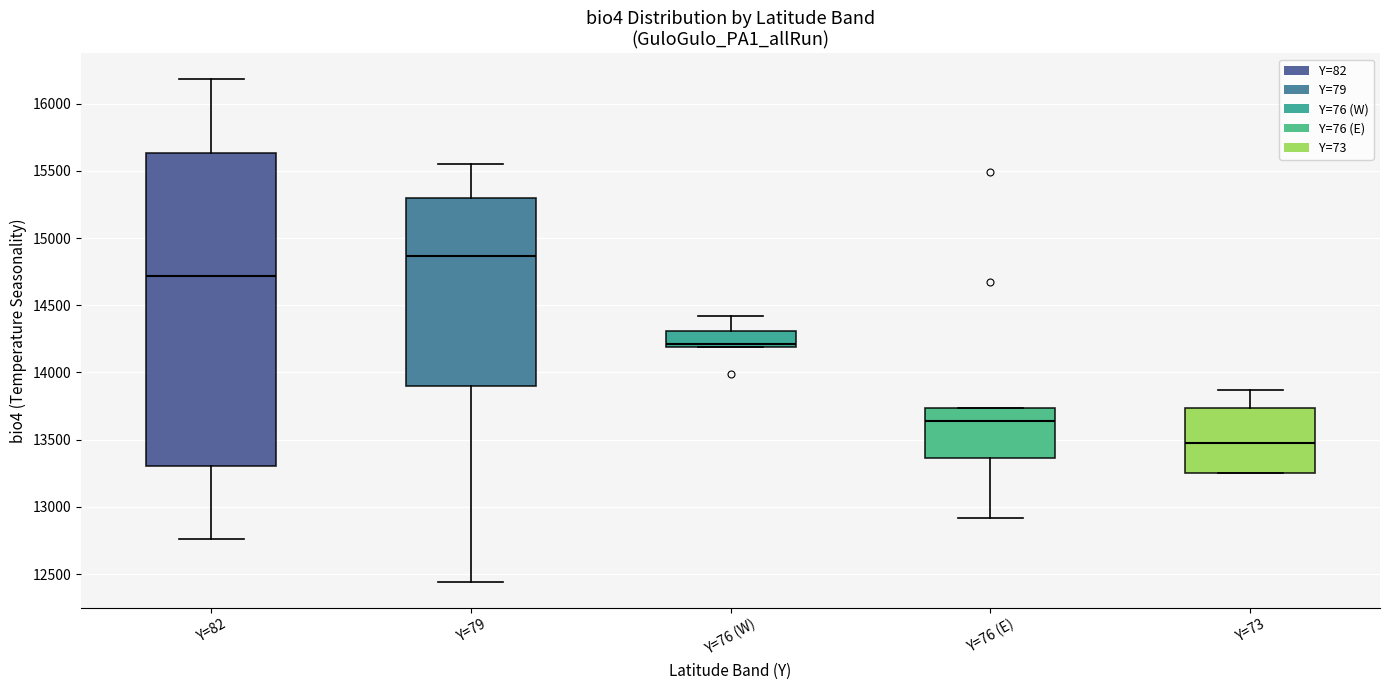

Which box has the lowest median line?

Y=73